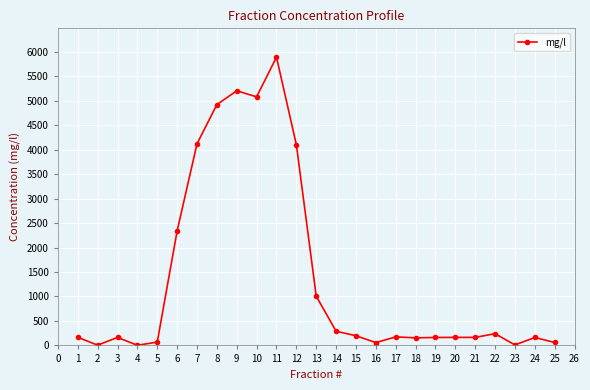

Between 20 and 23, which is larger?

20